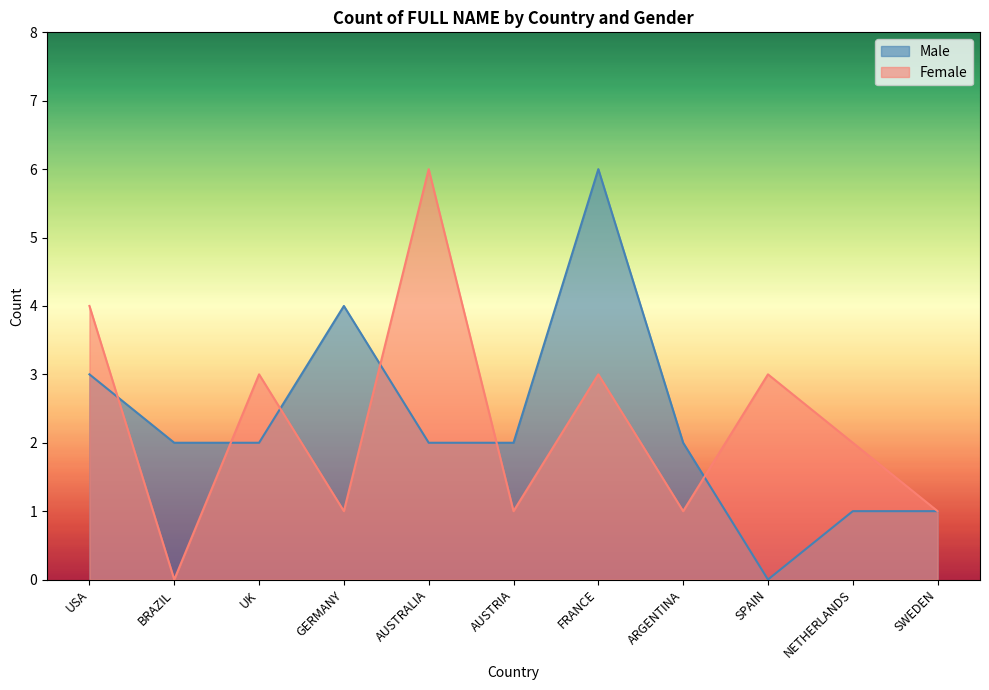

What is the spread (max minus min) of values at FRANCE?

3